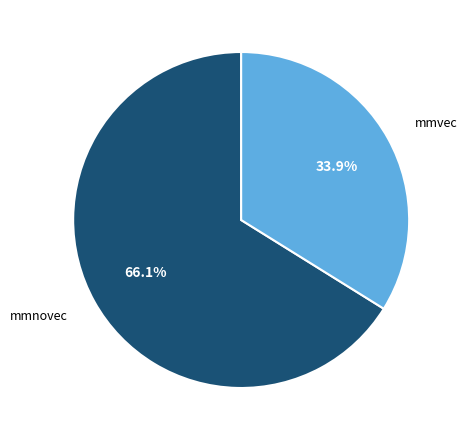

Rank the categories by value from lowest to highest.

mmvec, mmnovec